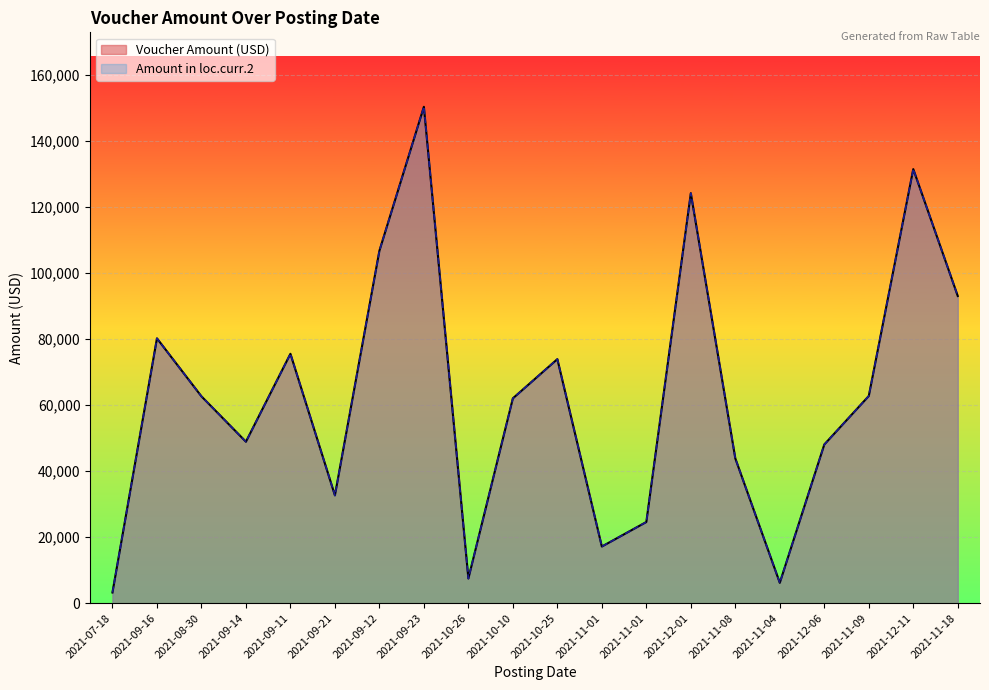

Reading left to right, transcribe all the data shown in this chart.

Voucher Amount (USD): 2021-07-18=3225.0	2021-09-16=80143.6	2021-08-30=62594.7	2021-09-14=48860.3	2021-09-11=75473.8	2021-09-21=32623.8	2021-09-12=106651.0	2021-09-23=150235.1	2021-10-26=7471.0	2021-10-10=61987.3	2021-10-25=73852.9	2021-11-01=17138.0	2021-11-01=24564.3	2021-12-01=124081.4	2021-11-08=43804.3	2021-11-04=6157.7	2021-12-06=48017.8	2021-11-09=62697.9	2021-12-11=131377.0	2021-11-18=92966.0
Amount in loc.curr.2: 2021-07-18=3225.0	2021-09-16=80143.6	2021-08-30=62594.7	2021-09-14=48860.3	2021-09-11=75473.8	2021-09-21=32623.8	2021-09-12=106651.0	2021-09-23=150235.1	2021-10-26=7471.0	2021-10-10=61987.3	2021-10-25=73852.9	2021-11-01=17138.0	2021-11-01=24564.3	2021-12-01=124081.4	2021-11-08=43804.3	2021-11-04=6157.7	2021-12-06=48017.8	2021-11-09=62697.9	2021-12-11=131377.0	2021-11-18=92966.0